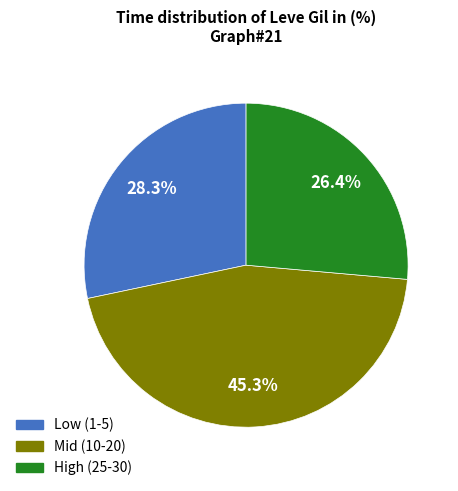

To the nearest percent, what is the difference between the largest and smallest slice percentages?

19%